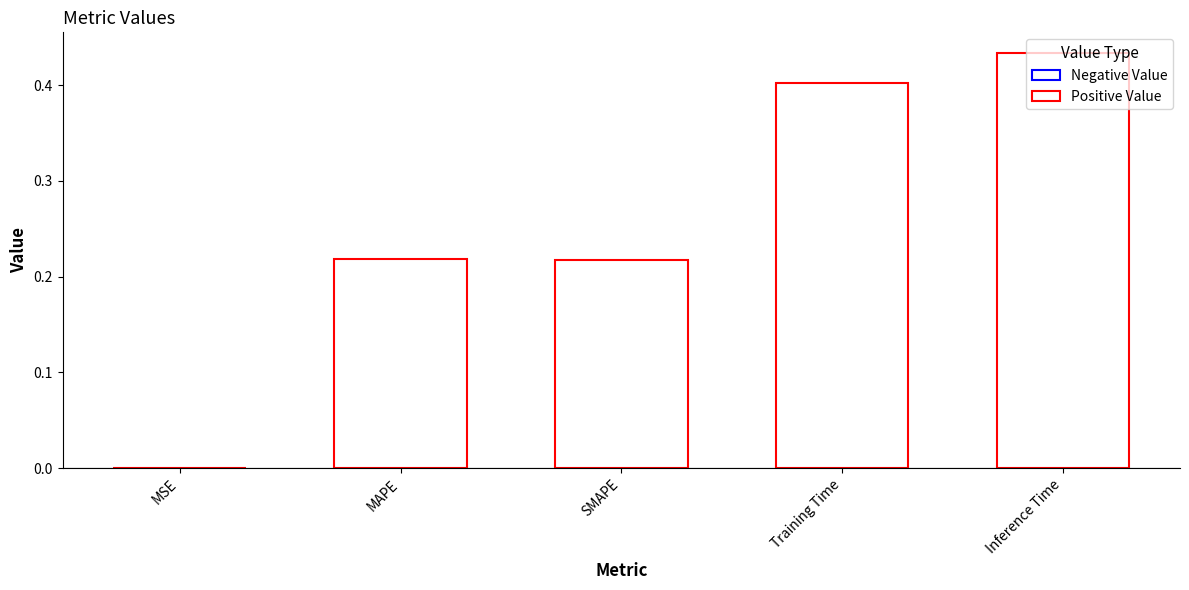

At which category does the chart reach its peak across all series?

Inference Time